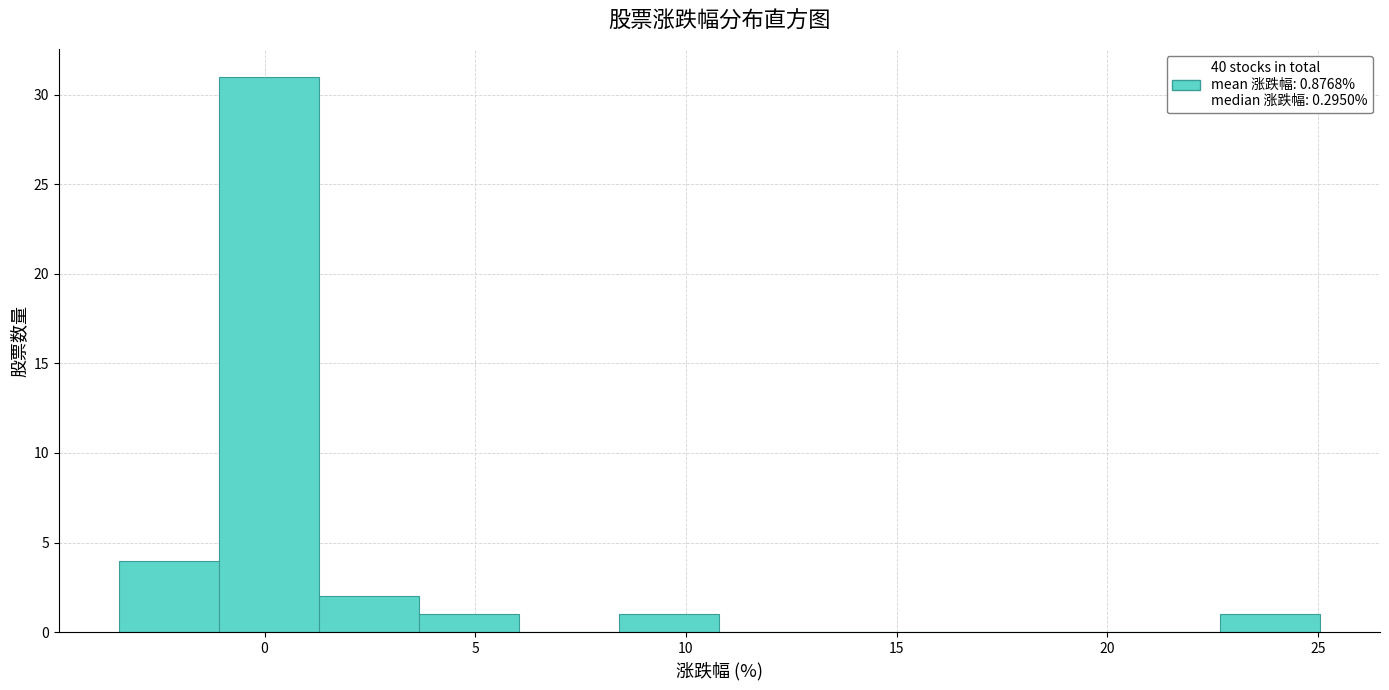

Reading left to right, transcribe this chart: for each bar, give the range it covers on the x-axis and its height. Neither the bar edges nor the heights are printed on the chart, so give them approximately, as read against the axes.

-3.5 to -1.0: 4
-1.0 to 1.5: 31
1.5 to 3.5: 2
3.5 to 6.0: 1
6.0 to 8.5: 0
8.5 to 11.0: 1
11.0 to 13.0: 0
13.0 to 15.5: 0
15.5 to 18.0: 0
18.0 to 20.5: 0
20.5 to 22.5: 0
22.5 to 25.0: 1